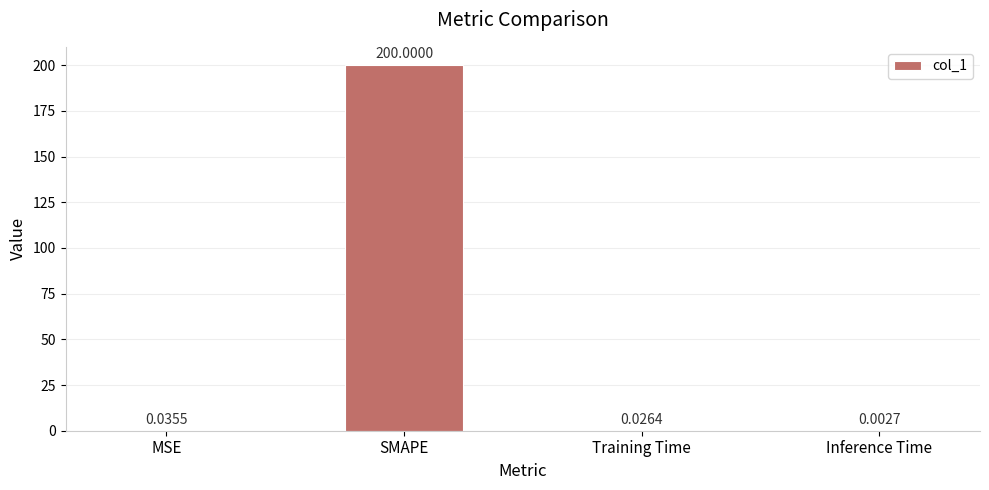

Which label corresponds to the largest value in the chart?

SMAPE